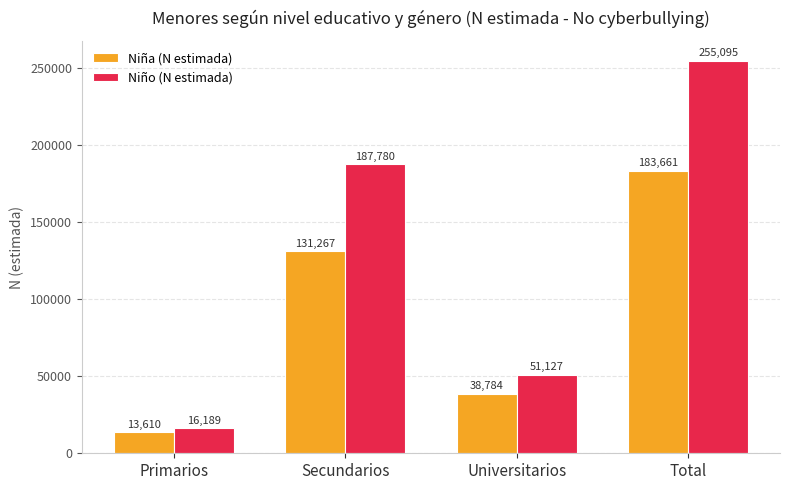

True or false: Niño (N estimada) has a value of 51127 at Universitarios.

True